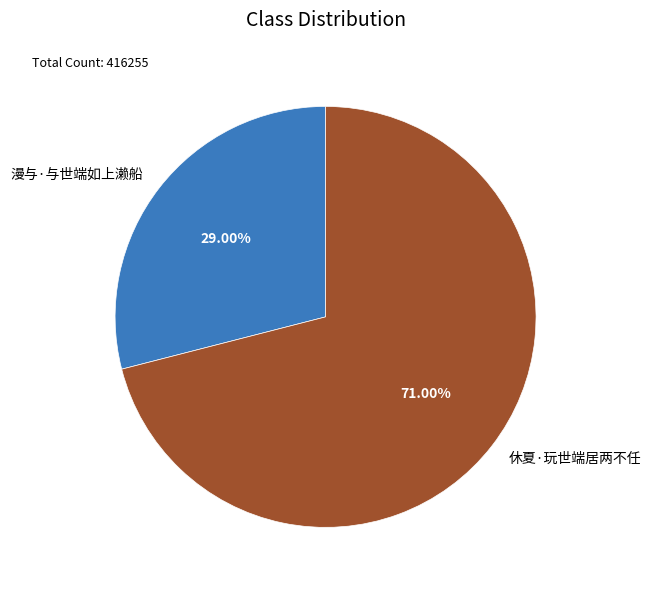

Approximately how many times larger is the value at 休夏·玩世端居两不任 compared to 漫与·与世端如上濑船?

2.4